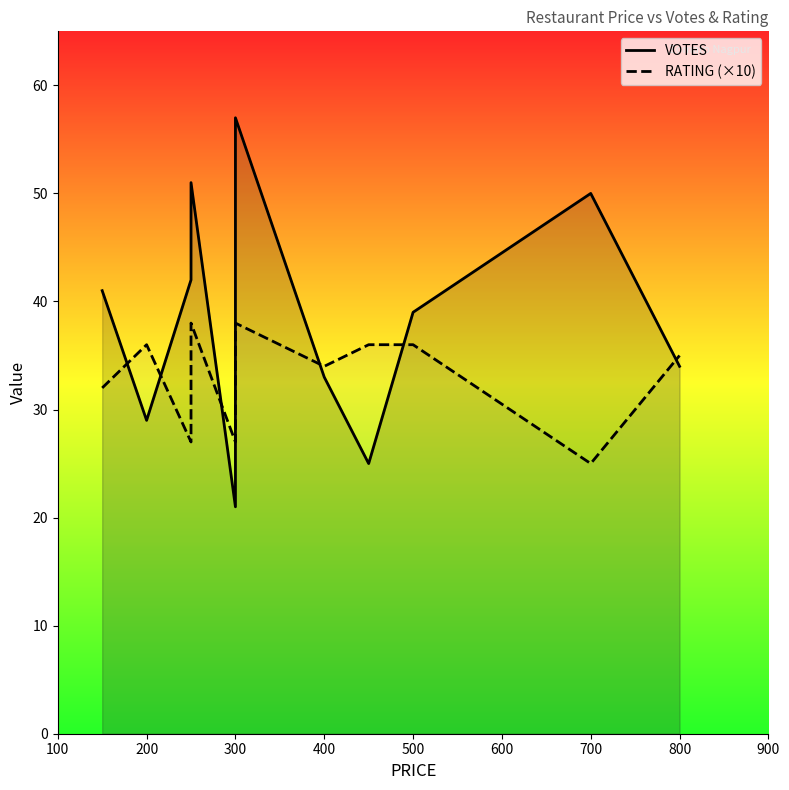

Which series has the largest range (max minus min)?

VOTES